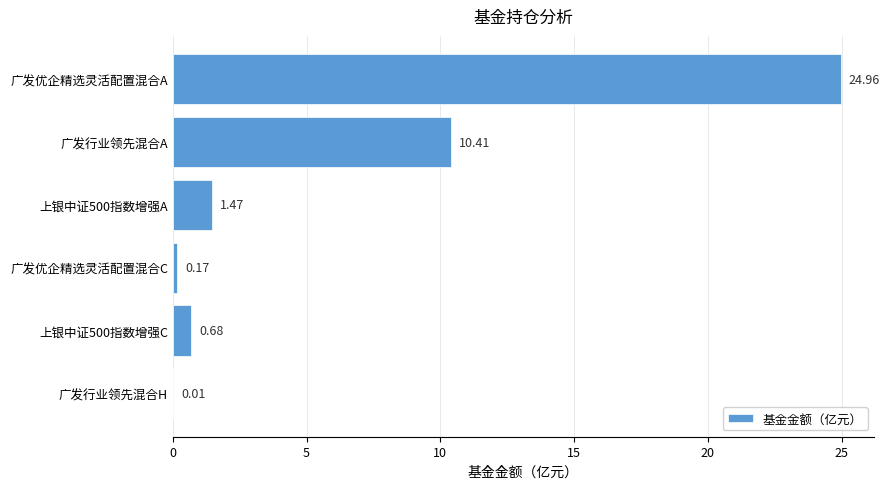

What is the maximum value shown in the chart?

25.0